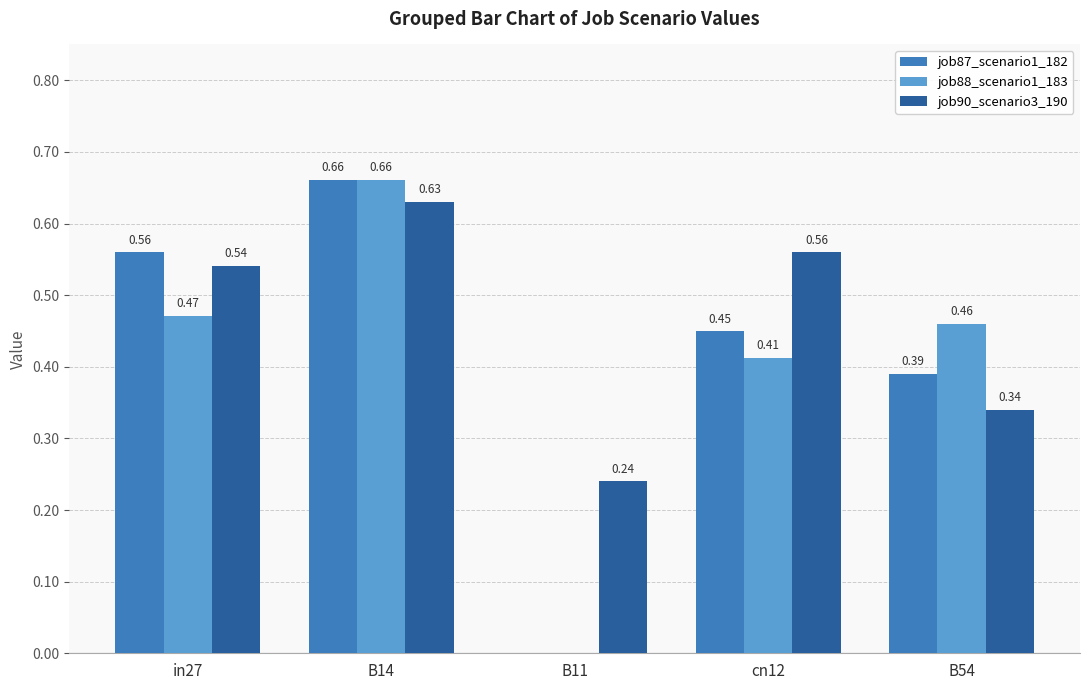

What is the sum of all job90_scenario3_190 values?

2.3